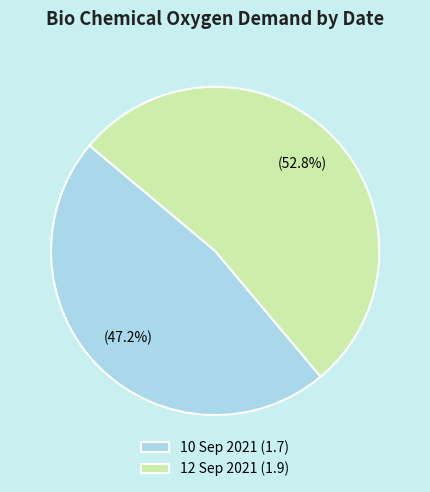

How many slices are in this pie chart?

2